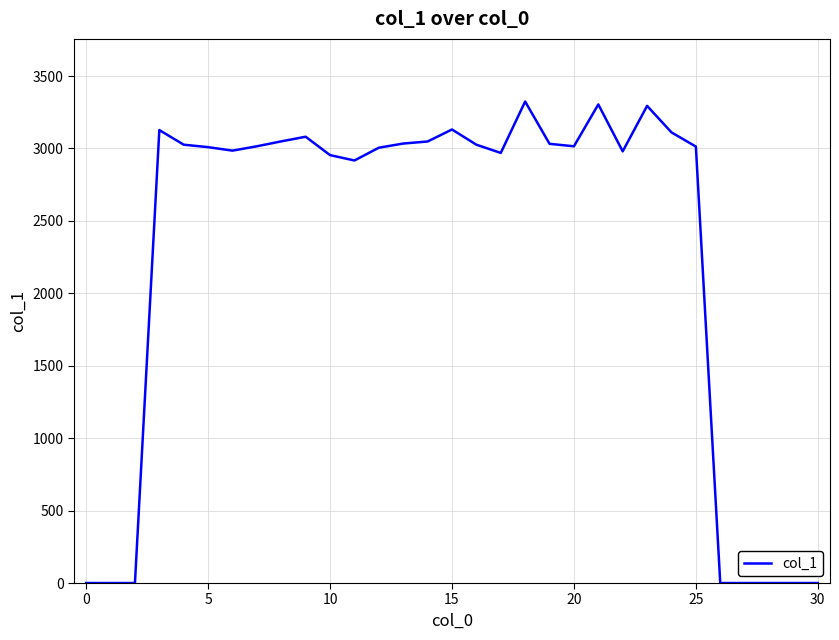

What is the greatest value displayed?

3324